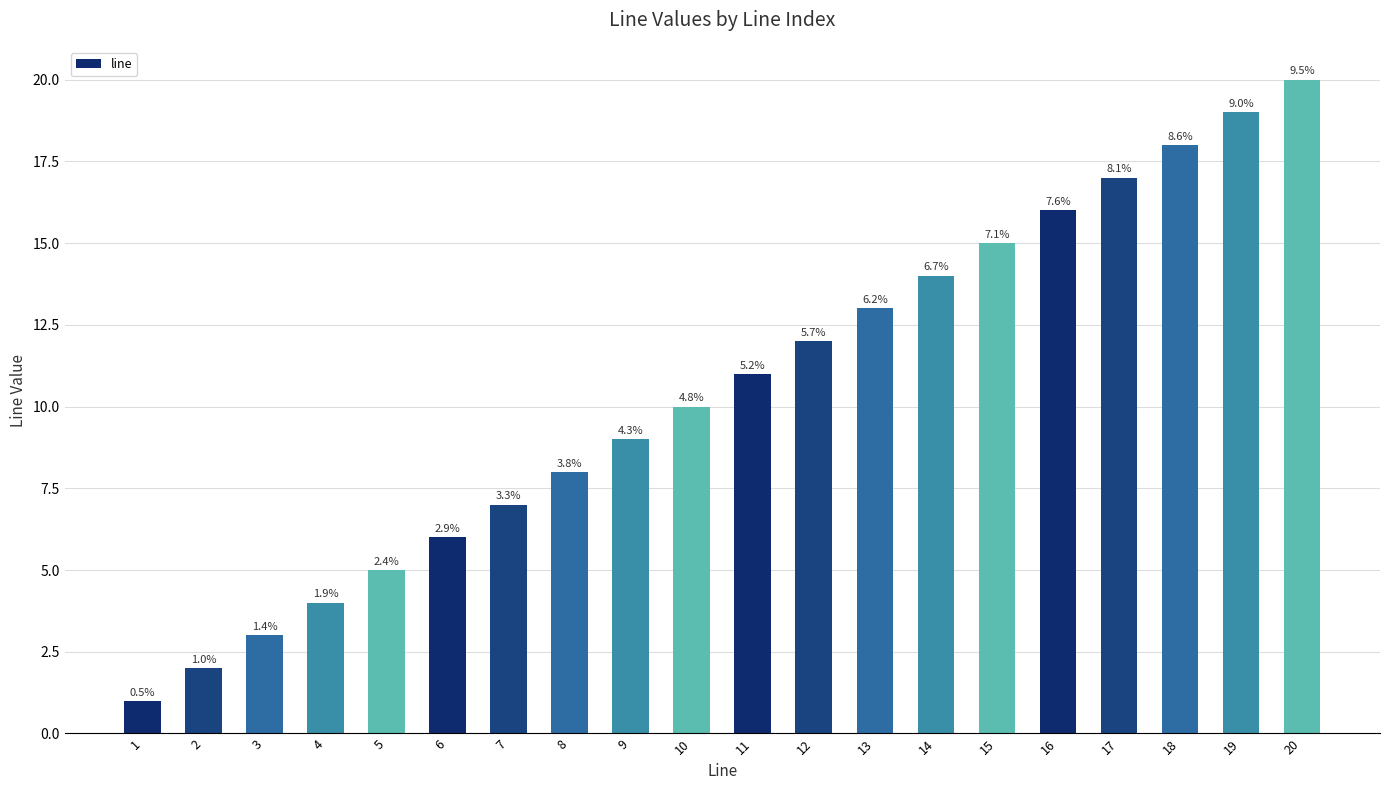

At which category does the chart reach its minimum across all series?

1